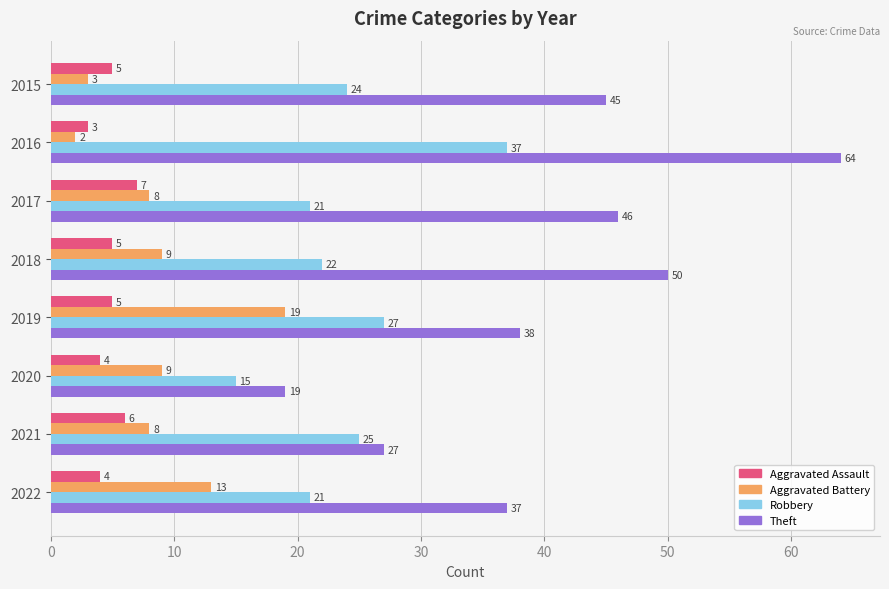

What is the lowest value of the Theft series?

19